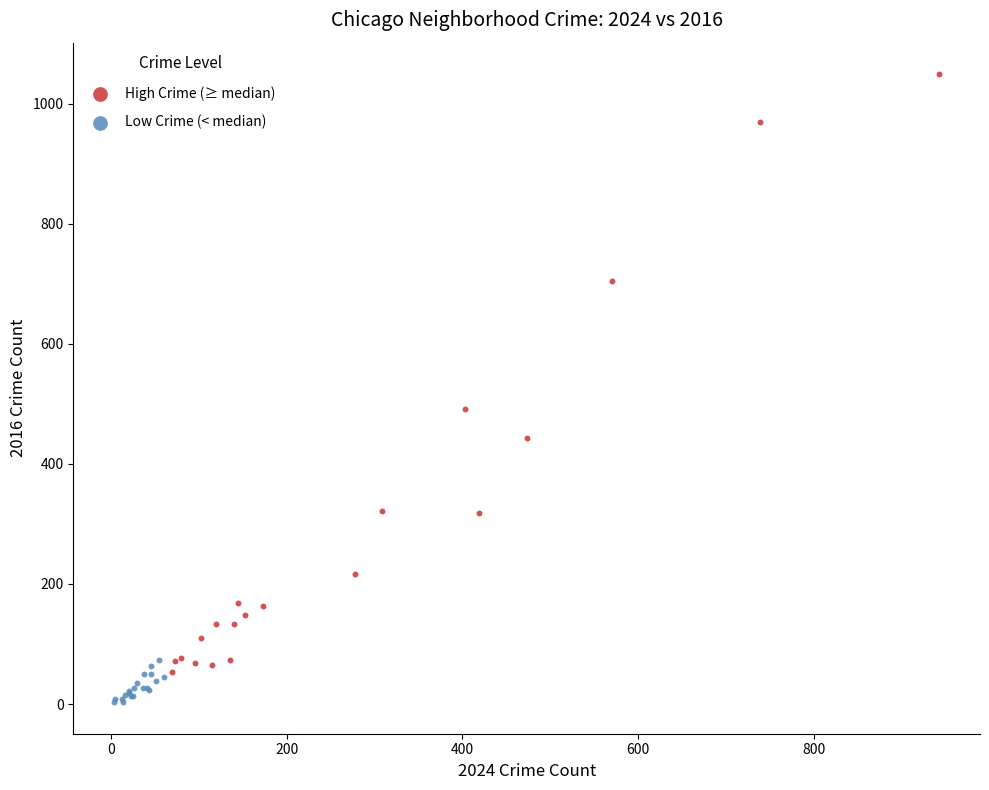

Which series reaches the maximum Y coordinate?

High Crime (≥ median)